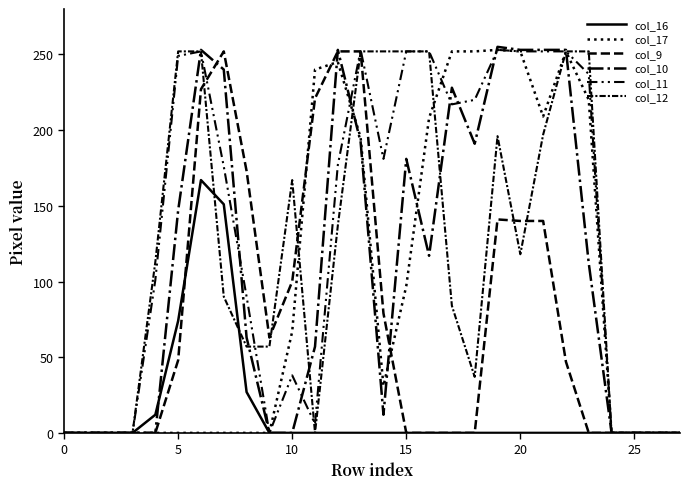

Between which two adjacent categories do col_17 and col_9 first intersect?

10 and 11